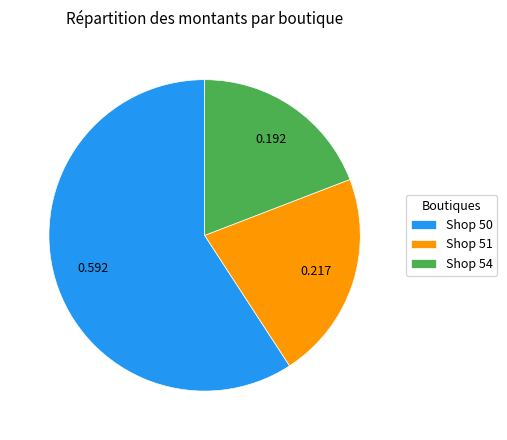

Combined, do Shop 50 and Shop 51 account for over 50%?

Yes